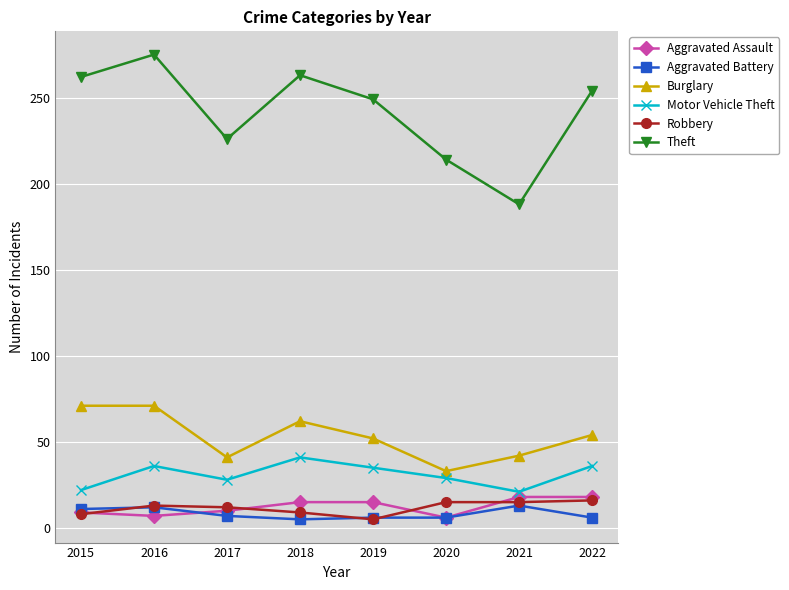

Between 2020 and 2022, which series saw the biggest shift?

Theft